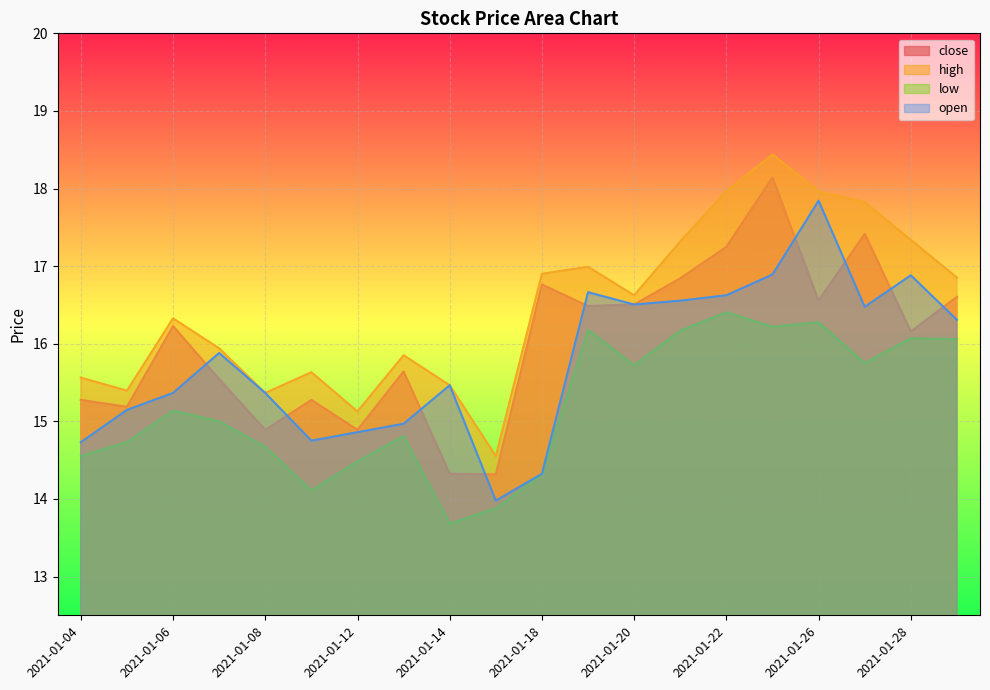

Where is open nearest to the value 15?

2021-01-13